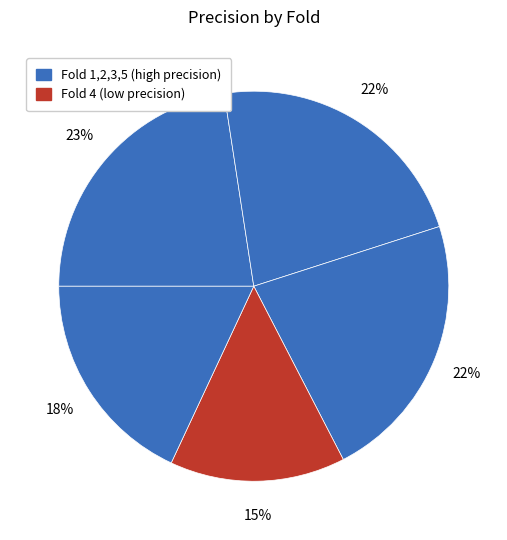

To the nearest percent, what is the difference between the largest and smallest slice percentages?

8%